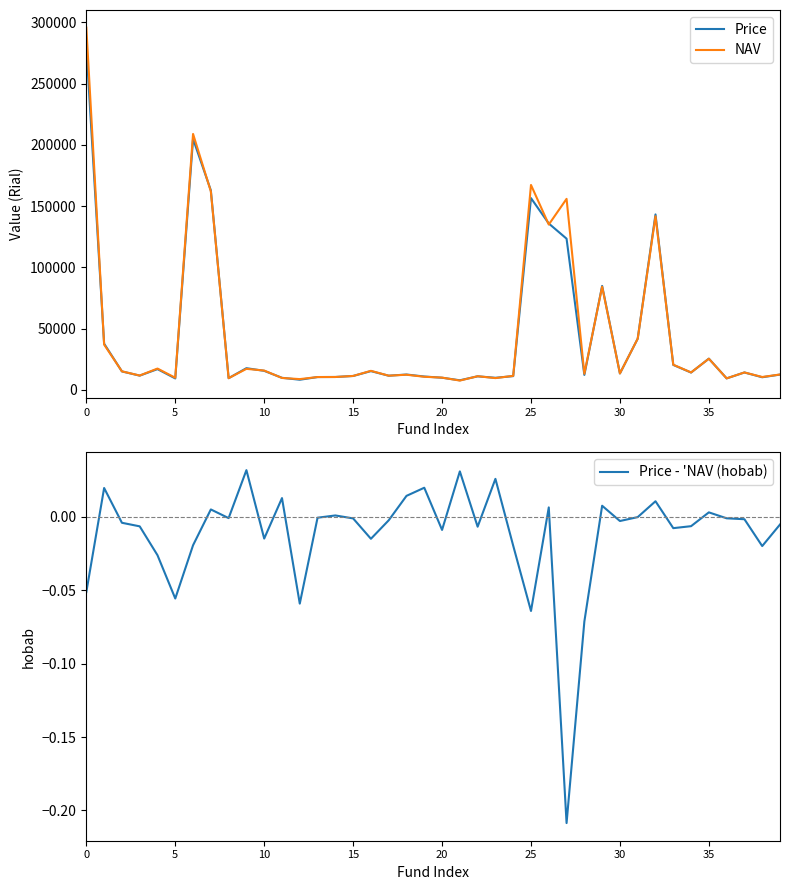

True or false: Price and NAV intersect in this chart.

True